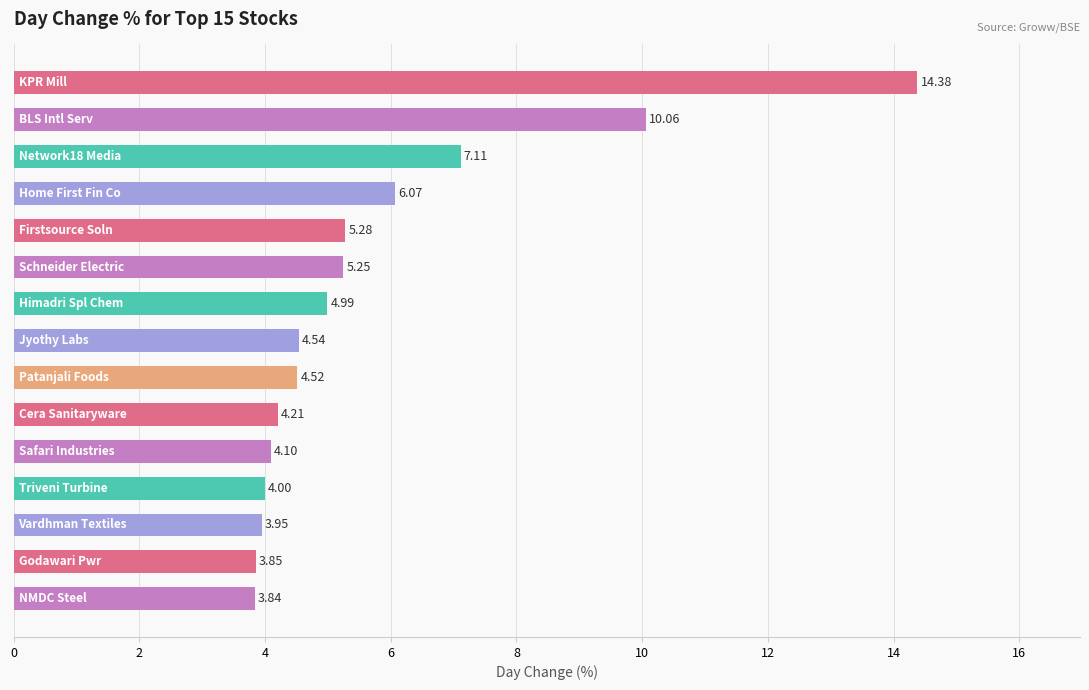

What is the difference between the second highest and second lowest values?

6.2